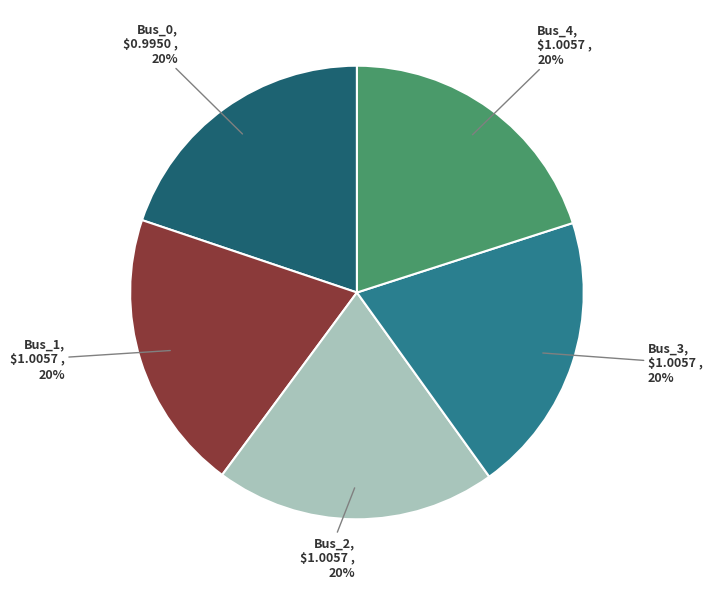

Is there a majority slice in this chart?

No